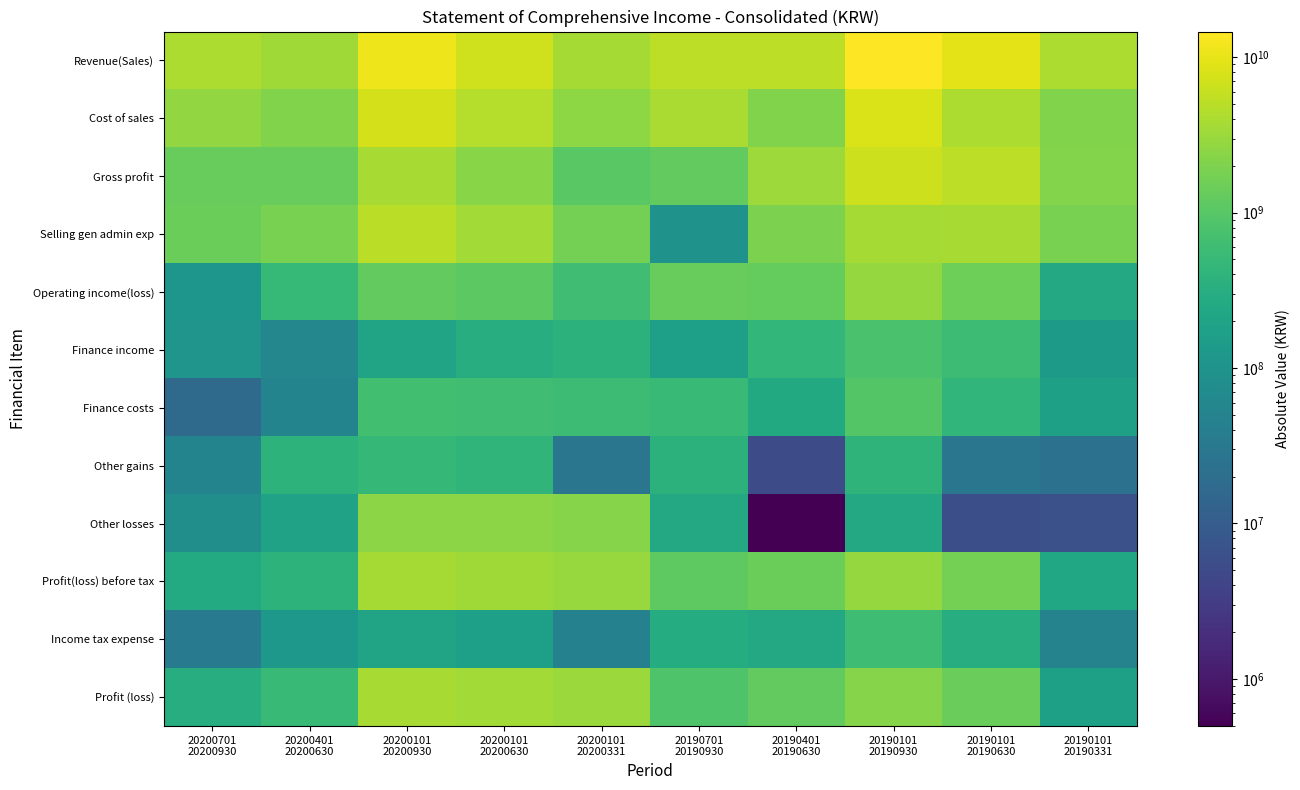

Rank the series at 20190101 20190930 from highest to lowest value.

Revenue(Sales), Cost of sales, Gross profit, Selling gen admin exp, Operating income(loss), Profit(loss) before tax, Profit (loss), Finance costs, Finance income, Income tax expense, Other gains, Other losses